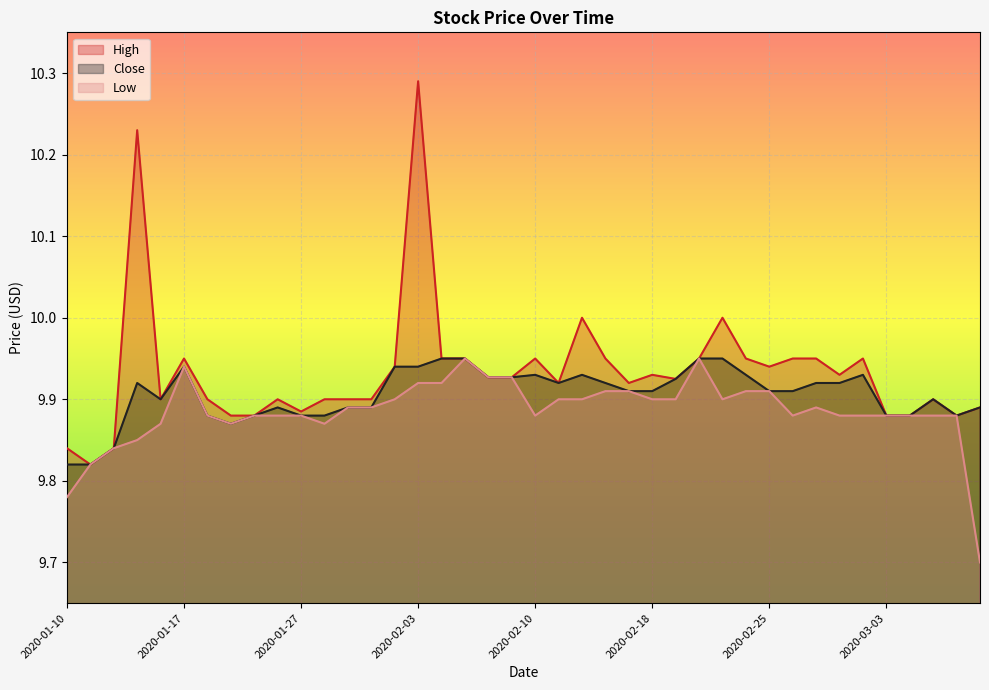

Is it true that Low equals 9.9 at 2020-02-18?

True